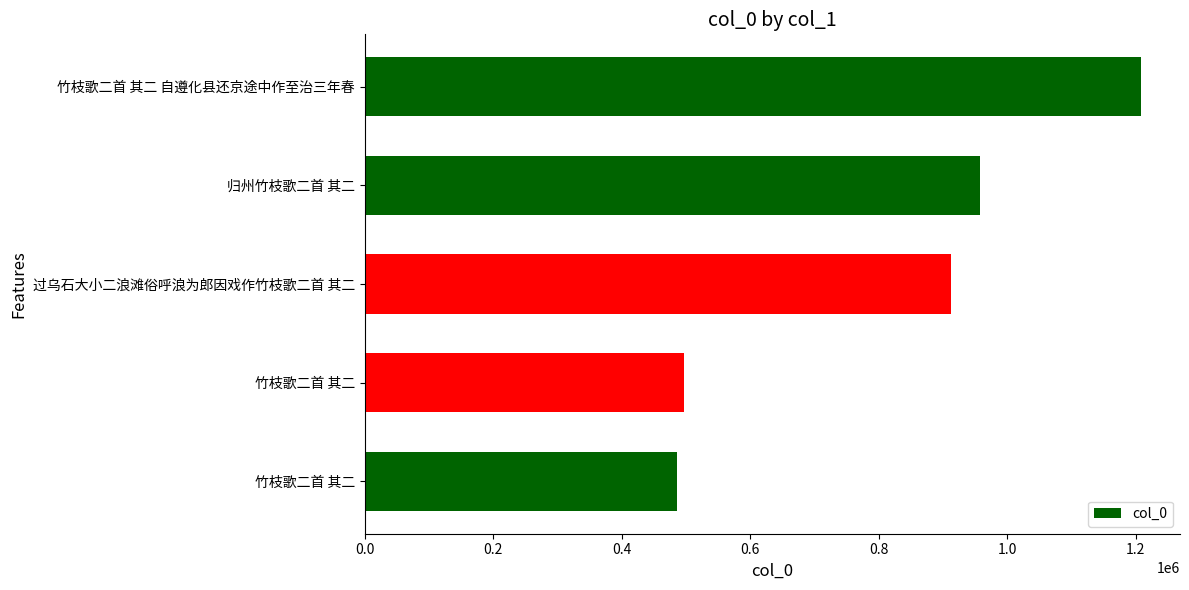

What is the minimum value shown in the chart?

486410